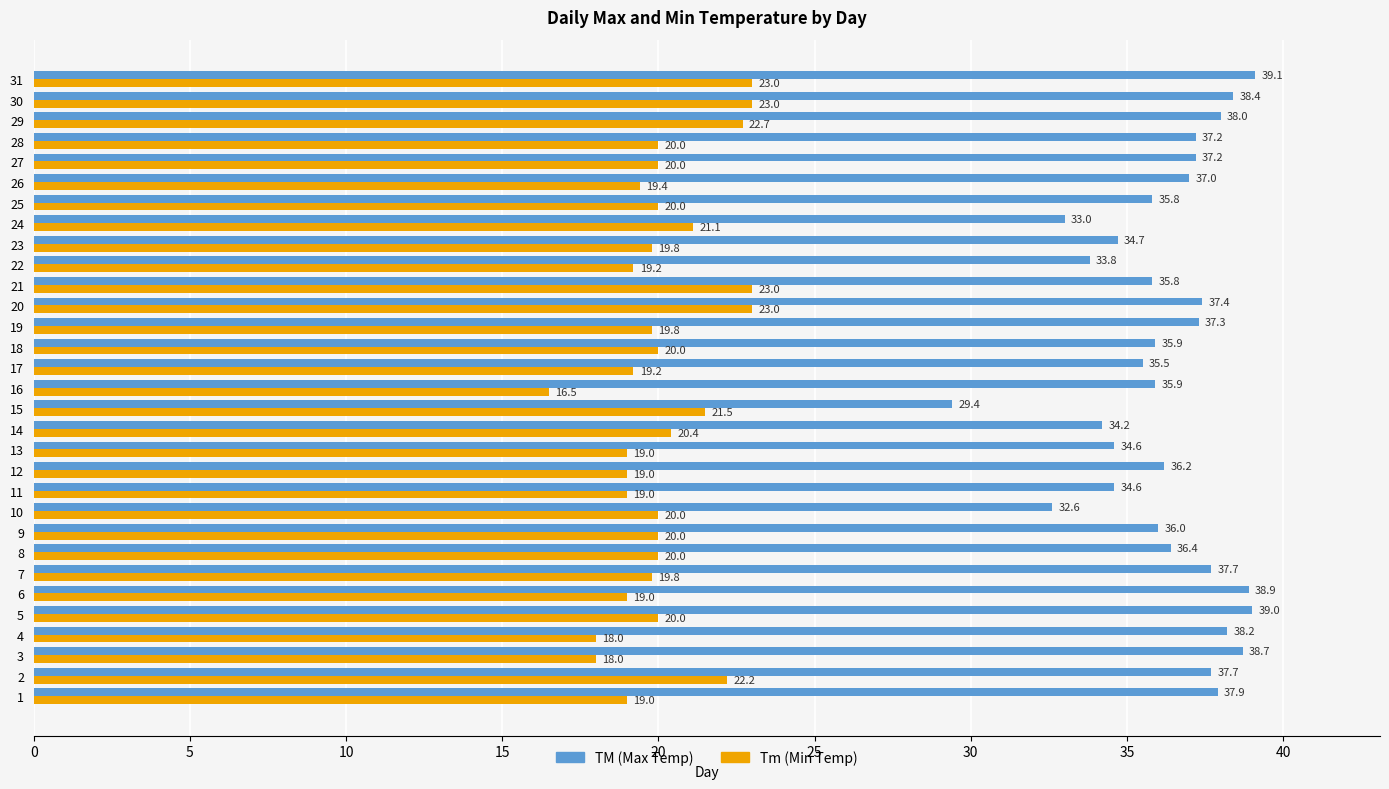

Rank the series by their maximum value, from lowest to highest.

Tm (Min Temp), TM (Max Temp)